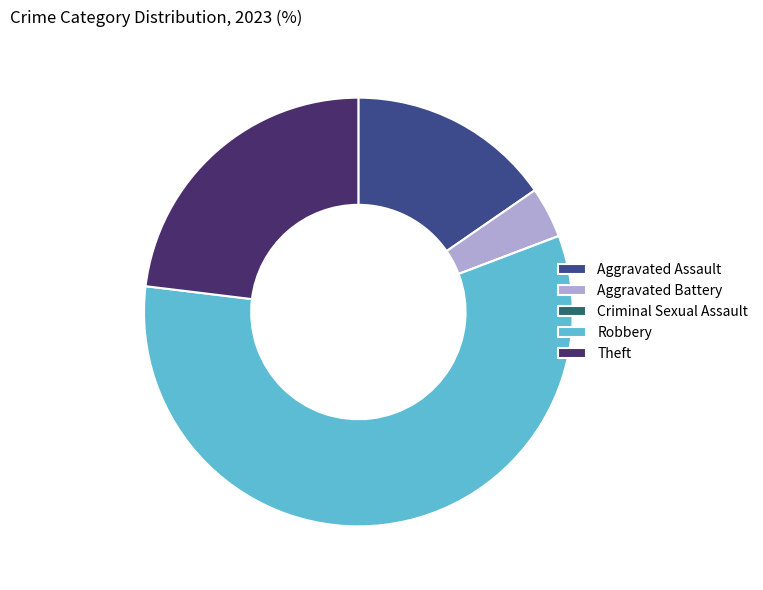

Which category has the biggest portion of the pie?

Robbery